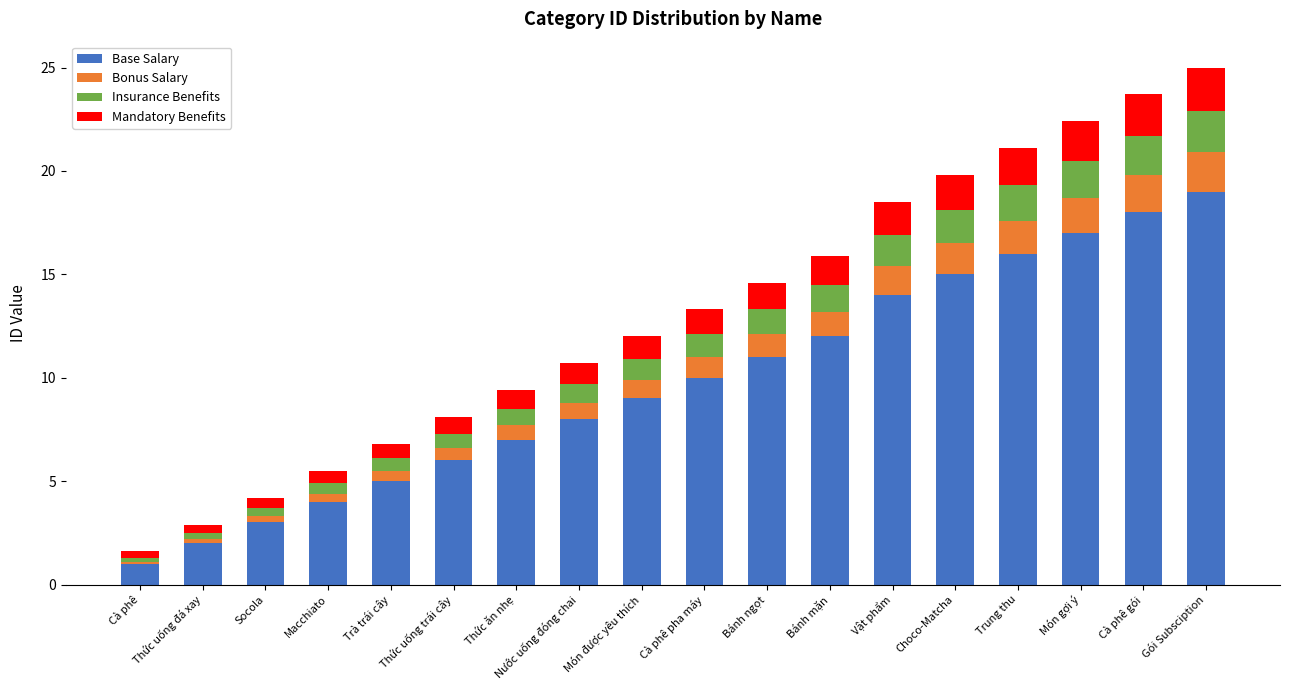

What are all the series names shown in the legend?

Base Salary, Bonus Salary, Insurance Benefits, Mandatory Benefits